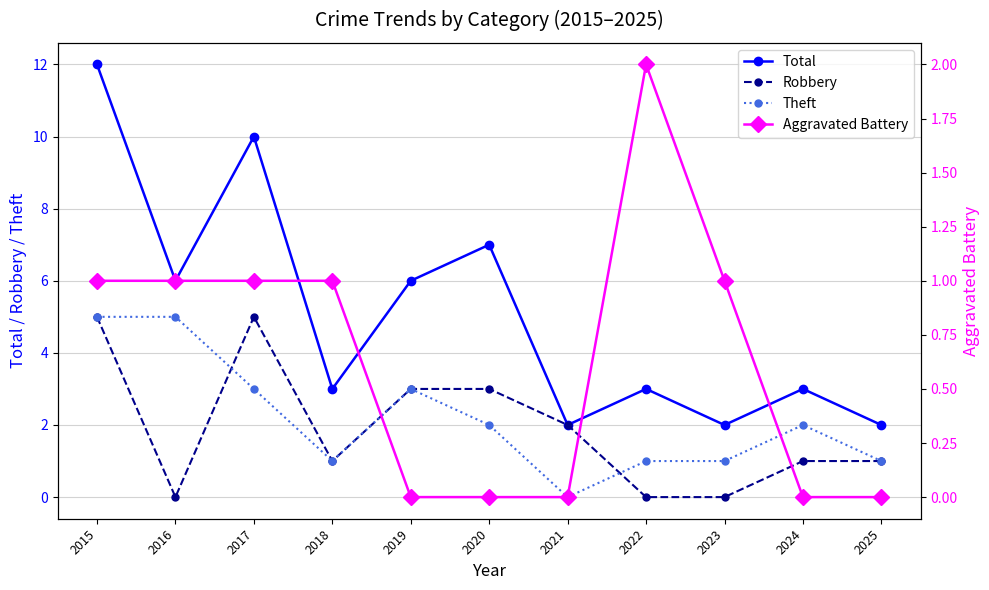

Between which two adjacent categories do Aggravated Battery and Robbery first intersect?

2015 and 2016